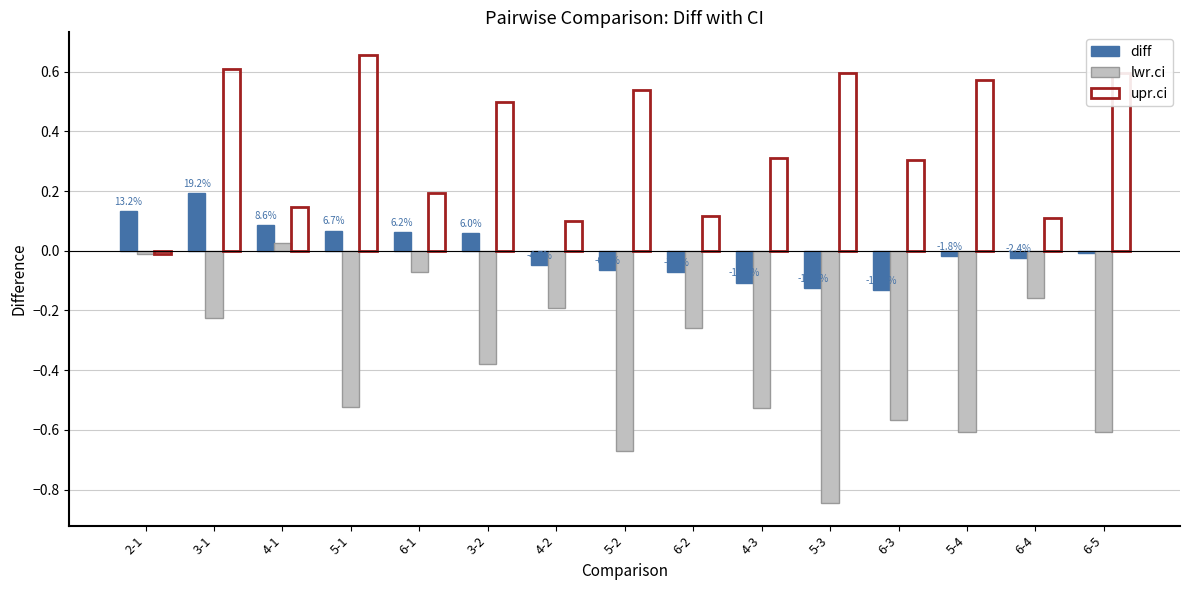

What is the difference between the highest and lowest values at 6-2?

0.4